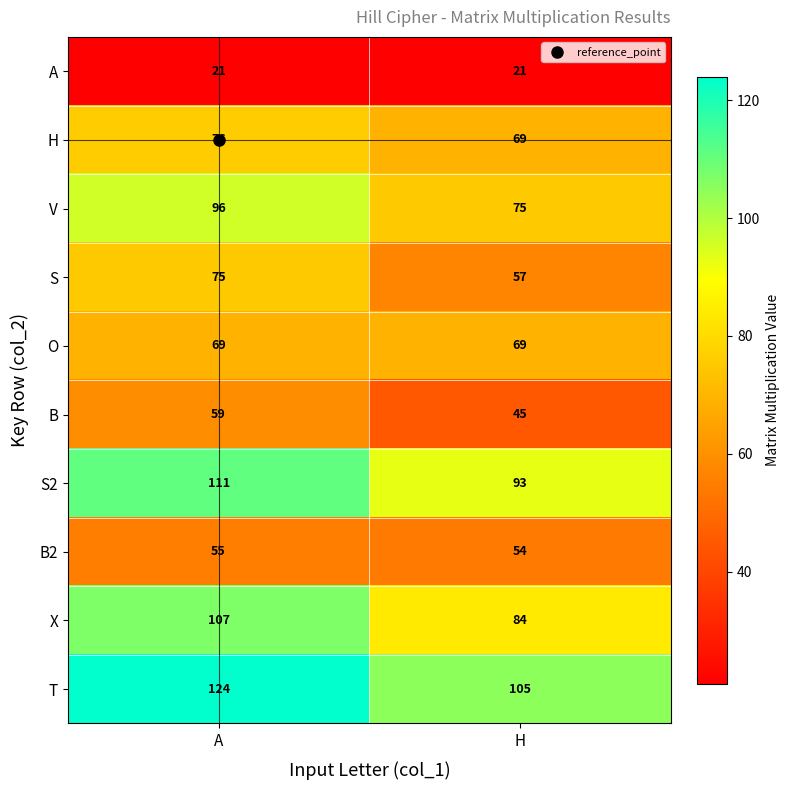

Which series has the widest spread of values?

X